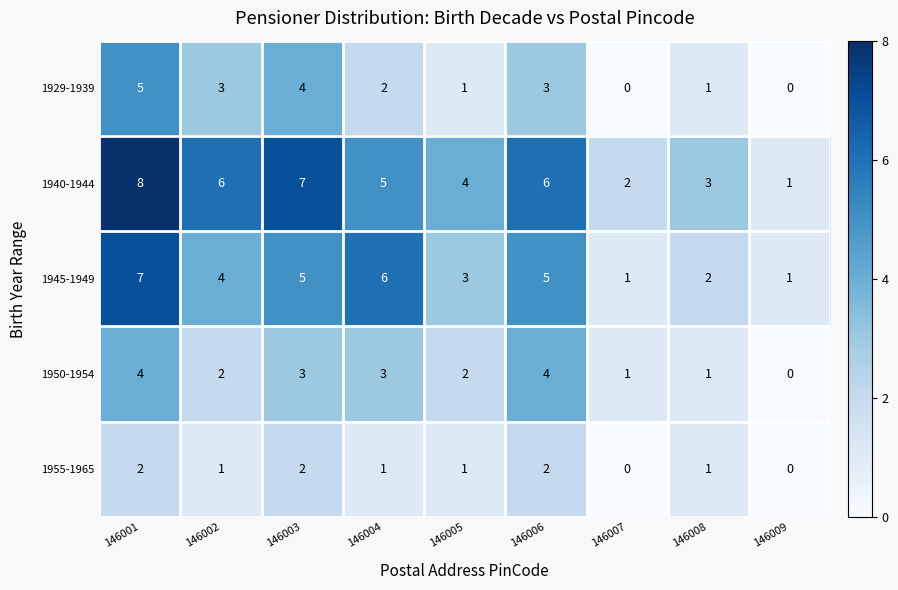

What is the difference between the maximum and minimum values in the 1950-1954 series?

4